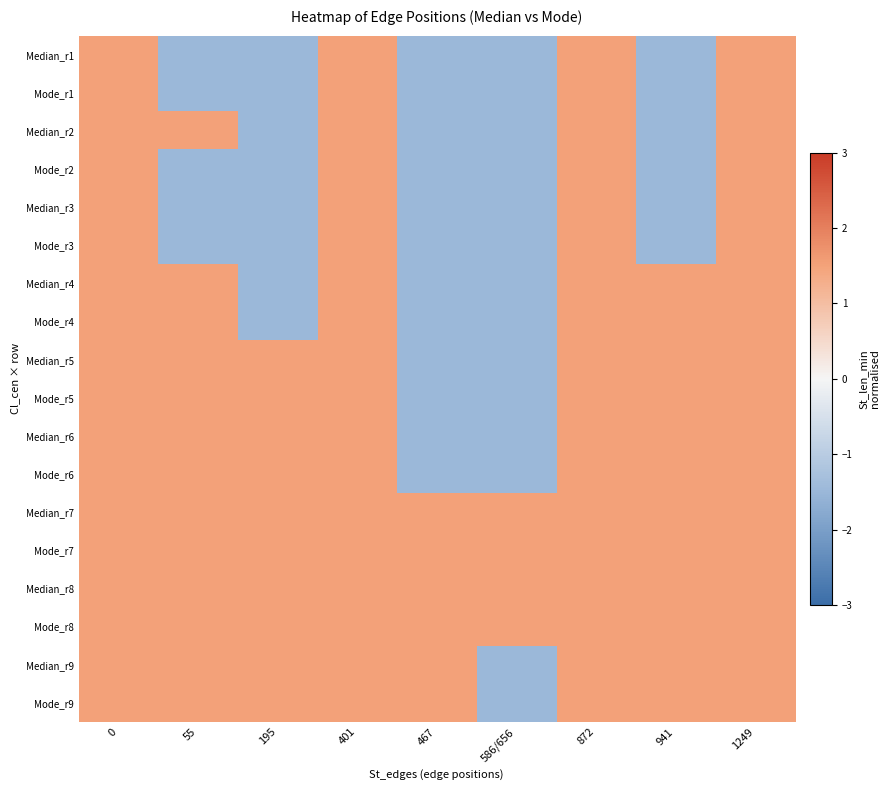

What is the difference between the highest and lowest values at 467?

3.0